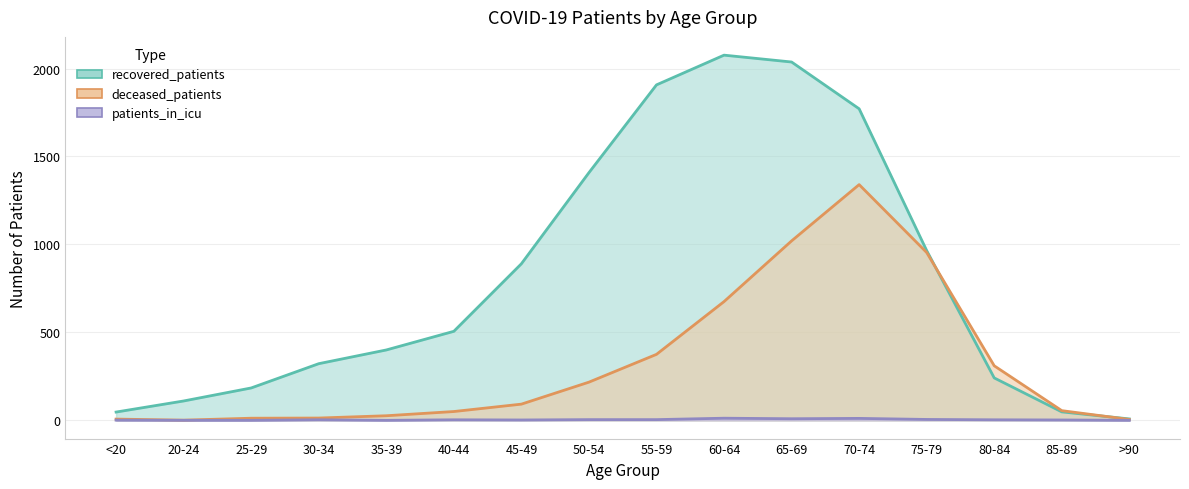

What is the sum of the patients_in_icu values at 65-69 and 80-84?

12